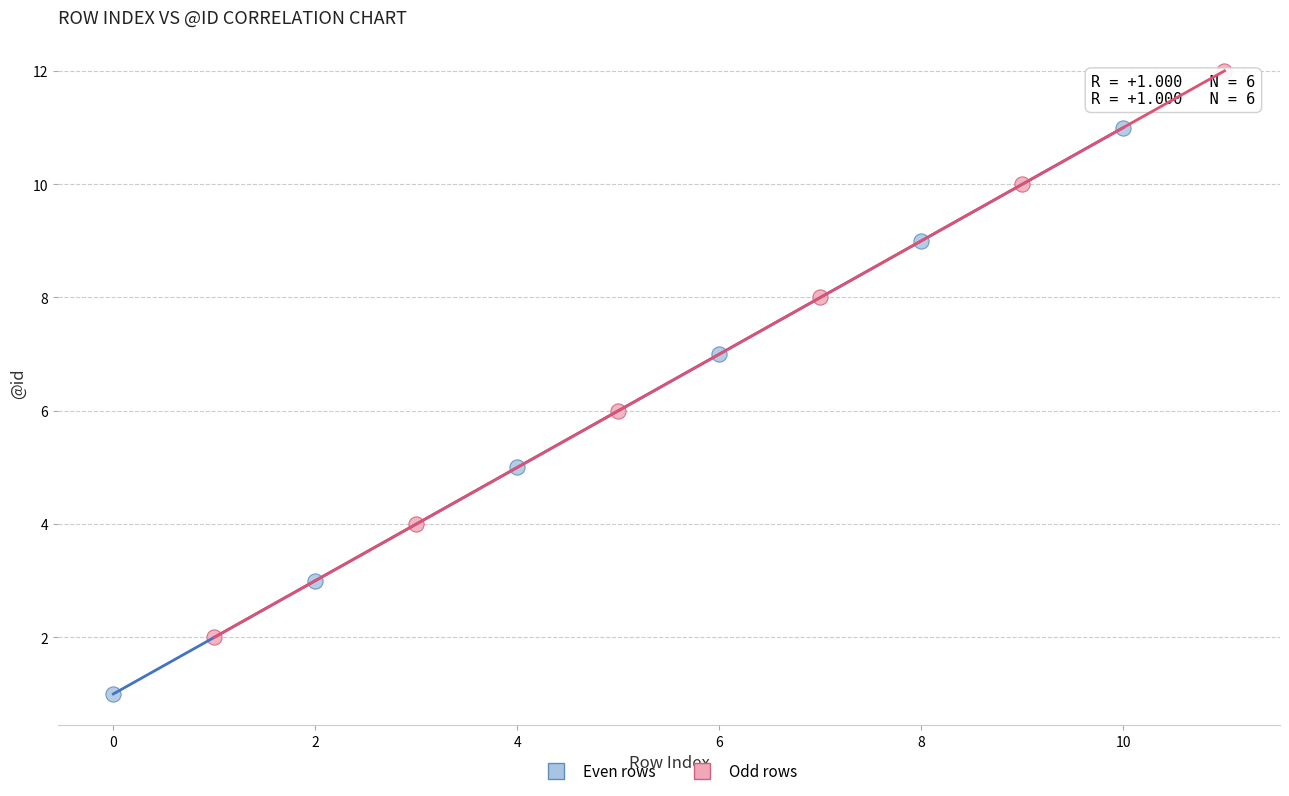

Which series reaches the minimum Y coordinate?

Even rows